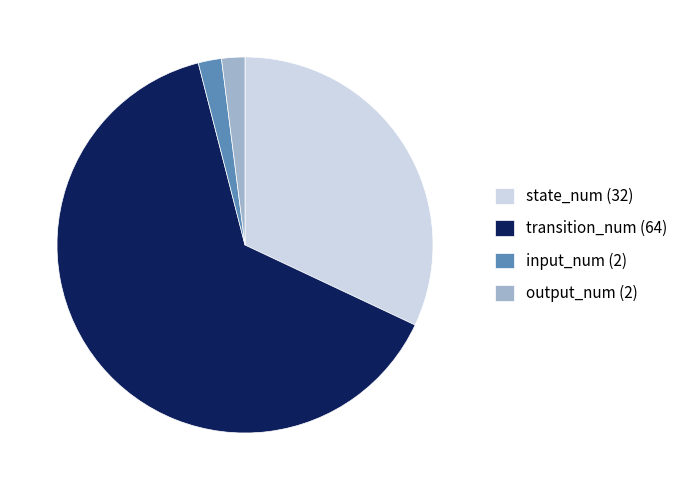

Which slice represents more than half of the pie?

transition_num (64)